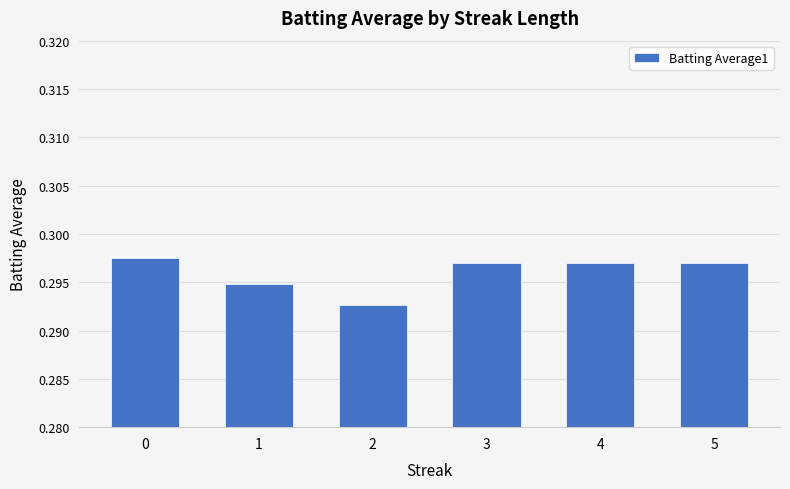

Which has a higher value, 5 or 2?

5